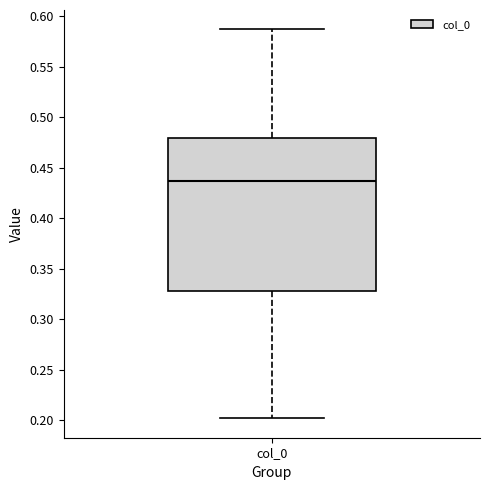

Read this box plot against the y-axis: the position of the median line, the range covered by the box, and the ends of both whiskers. The values are not printed on the chart, so give them approximately, as read against the axis.

median 0.435, box 0.330 to 0.480, whiskers 0.200 to 0.585